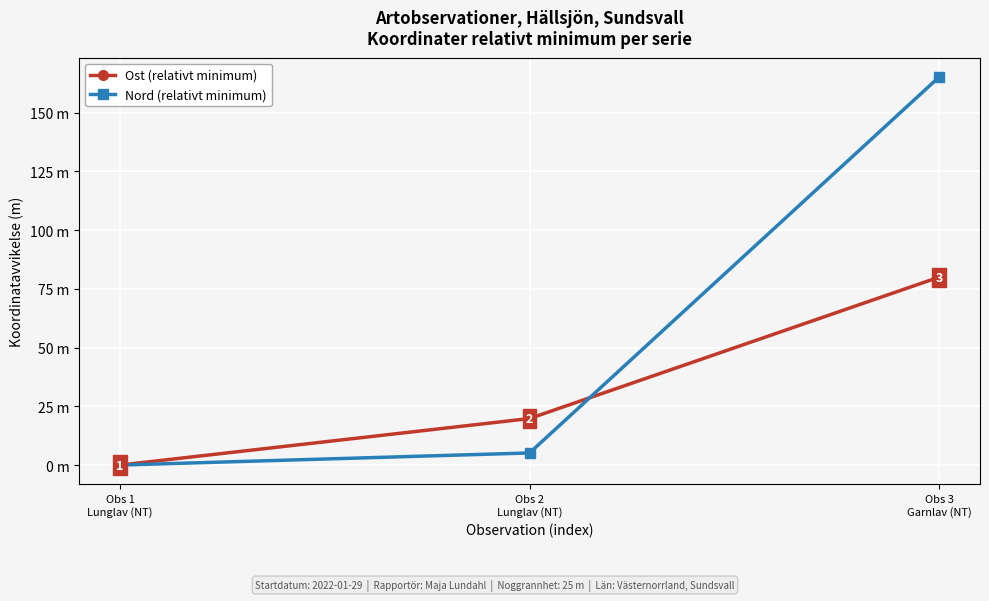

What are all the series names shown in the legend?

Ost (relativt minimum), Nord (relativt minimum)